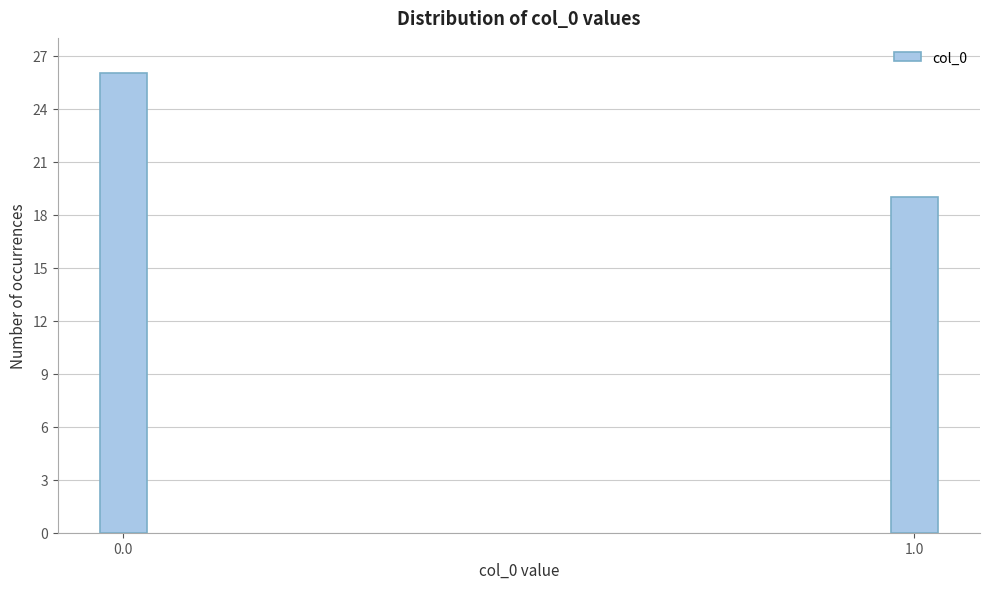

Reading left to right, what are all the values shown in this chart?

26	19